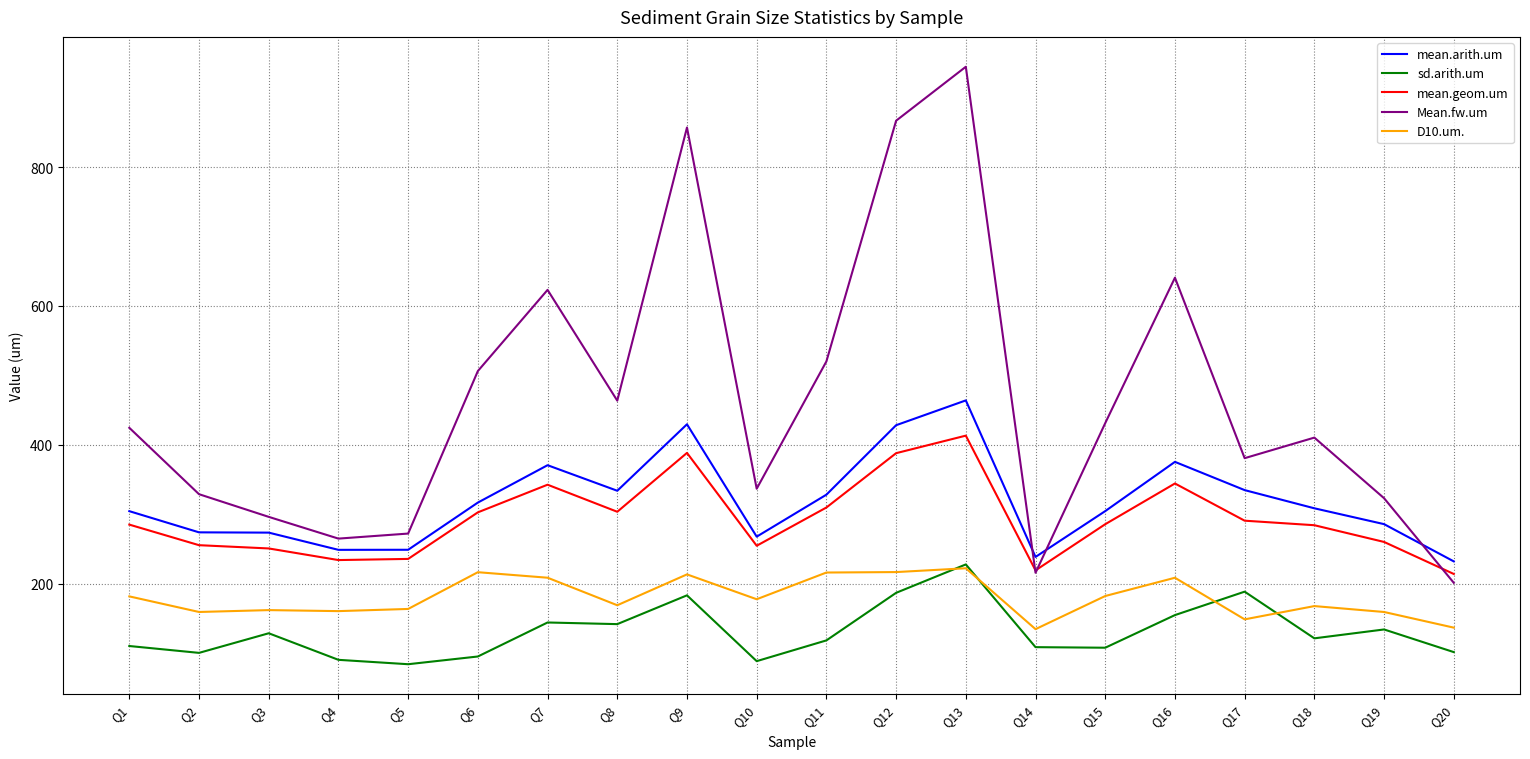

Is it true that Mean.fw.um equals 519.3 at Q10?

False